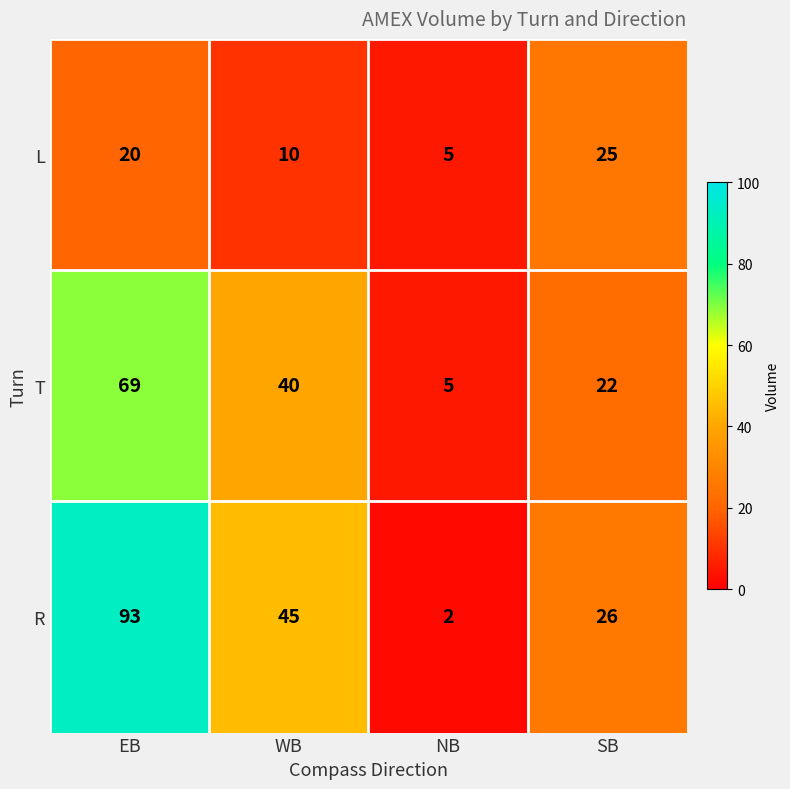

At which label does T reach its peak?

EB